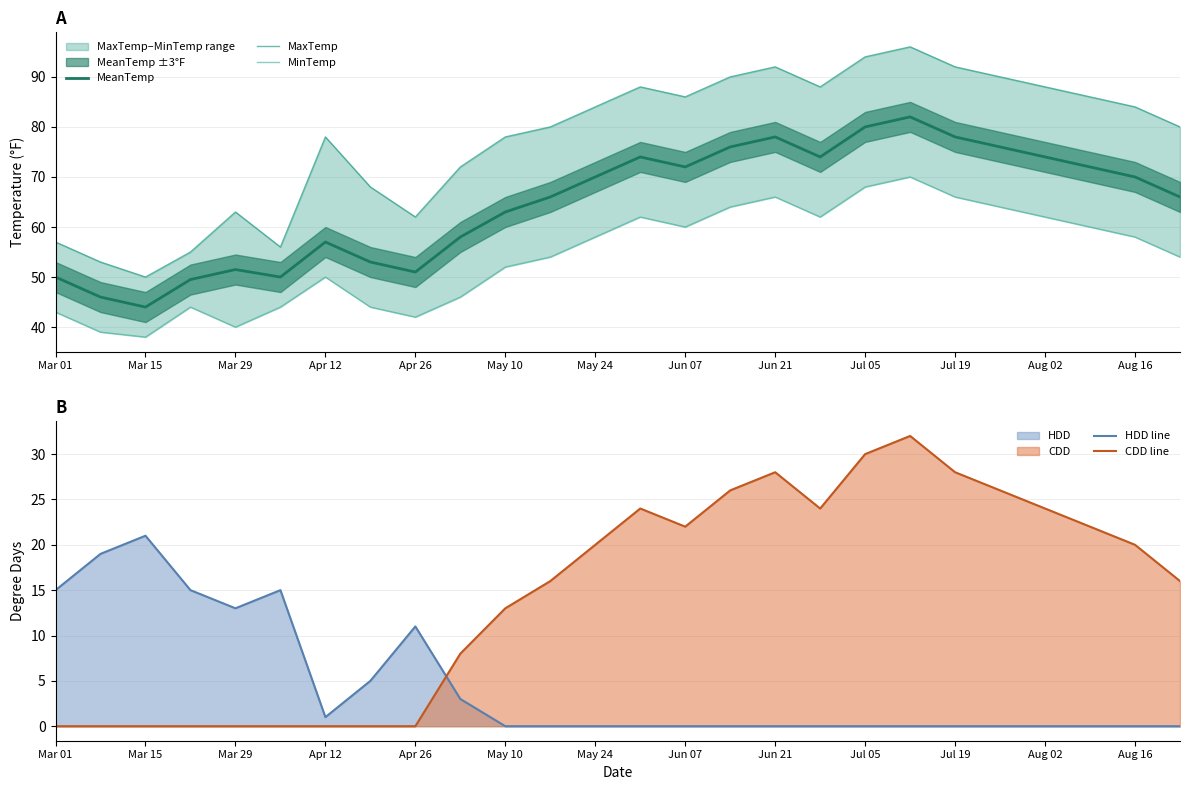

How many categories are shown in the chart?

26